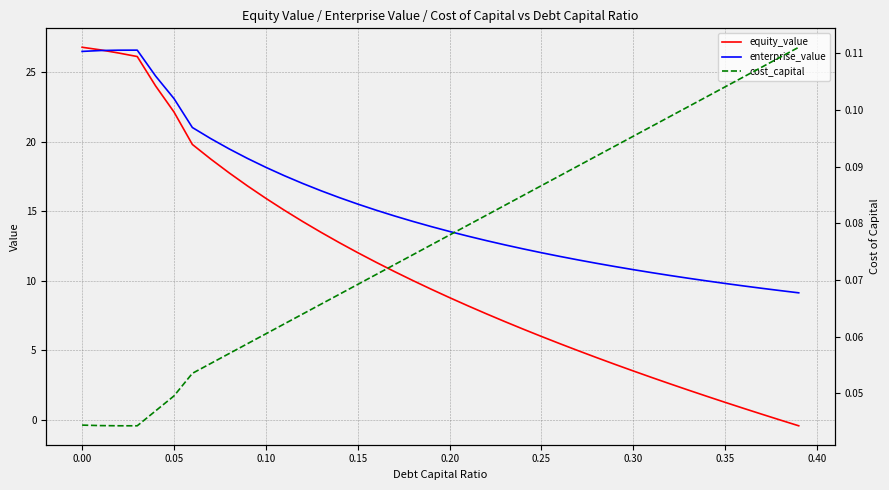

The equity_value series shows 18.6 at 0.00. True or false?

False